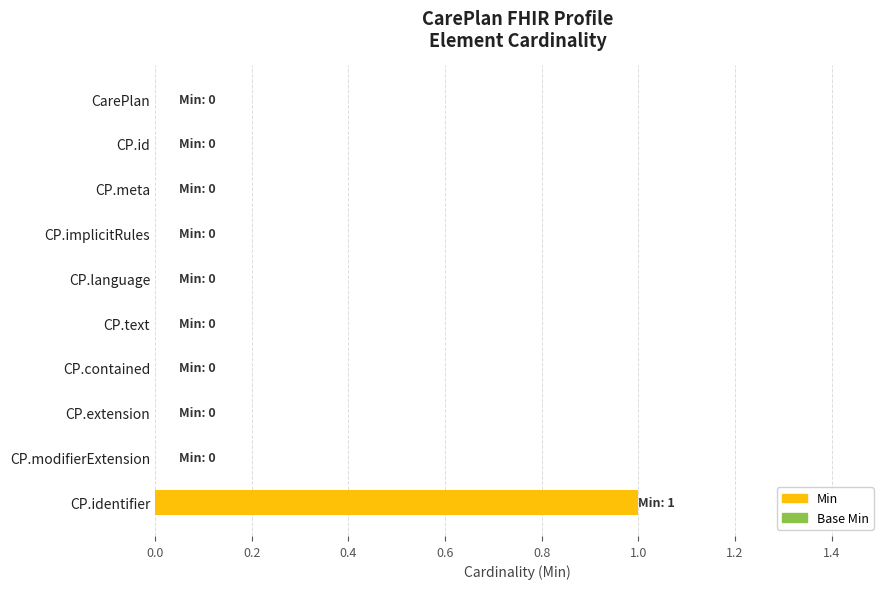

Which category has the highest value across all series?

CP.identifier